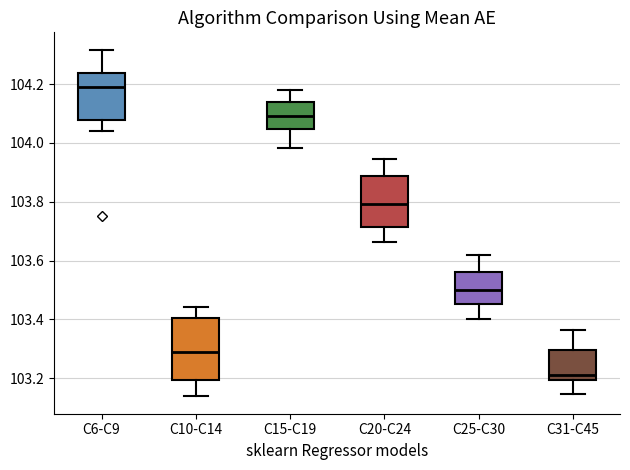

Reading left to right, read every box against the y-axis: the position of its median line, the range the box covers, and the ends of its whiskers. The values are not printed on the chart, so give them approximately, as read against the axis.

C6-C9: median 104.18, box 104.08 to 104.24, whiskers 104.04 to 104.32
C10-C14: median 103.30, box 103.20 to 103.40, whiskers 103.14 to 103.44
C15-C19: median 104.10, box 104.04 to 104.14, whiskers 103.98 to 104.18
C20-C24: median 103.80, box 103.72 to 103.88, whiskers 103.66 to 103.94
C25-C30: median 103.50, box 103.46 to 103.56, whiskers 103.40 to 103.62
C31-C45: median 103.22, box 103.20 to 103.30, whiskers 103.14 to 103.36